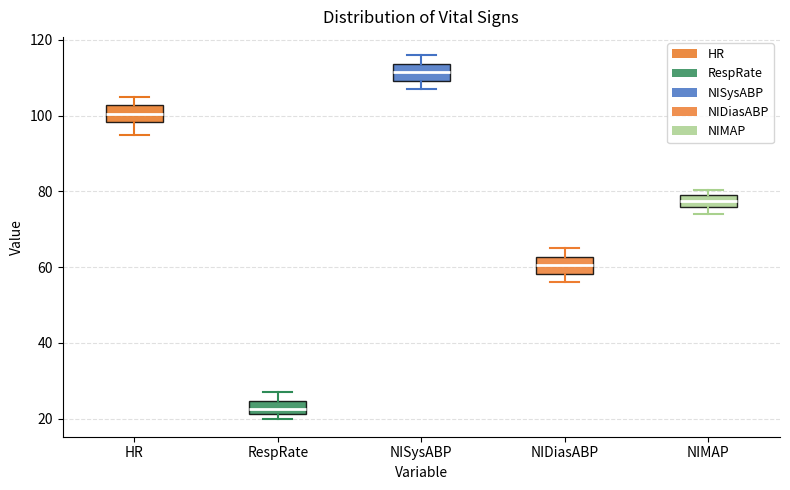

Which box's median line is the lowest?

RespRate